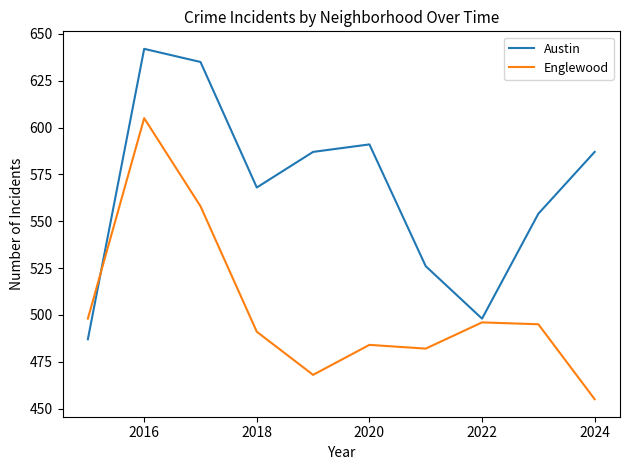

Which series has the largest total across all categories?

Austin